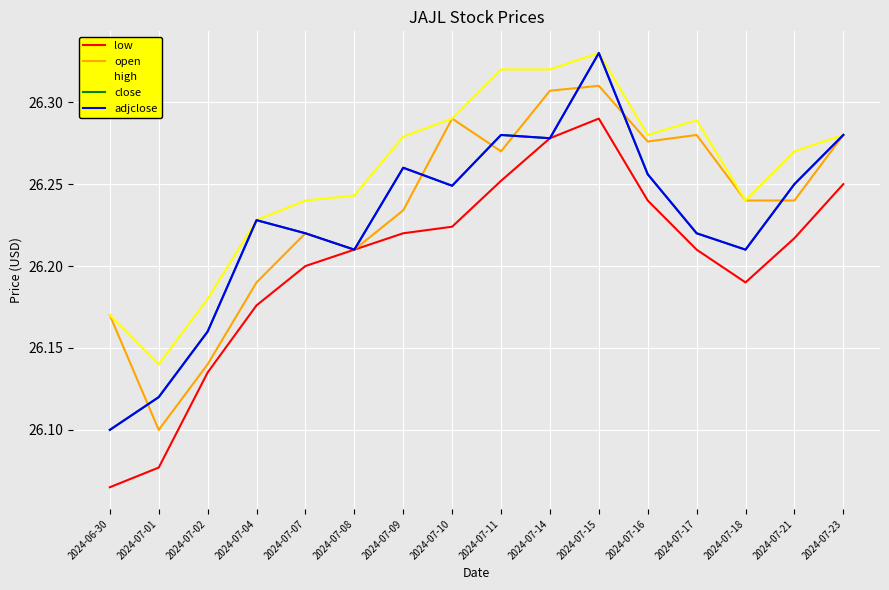

What is the smallest value displayed?

26.1